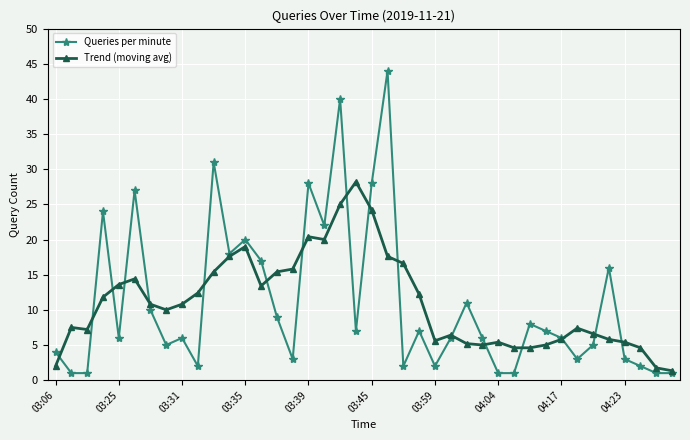

True or false: Queries per minute has more than 0 interior local peaks.

True